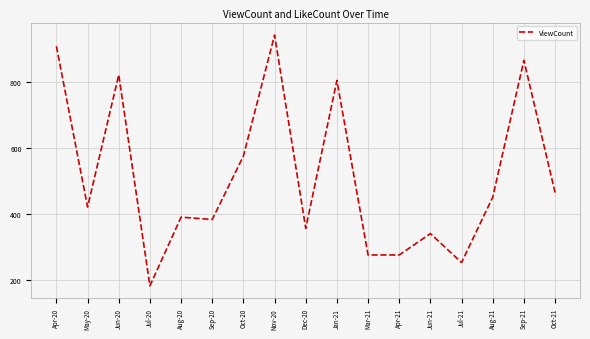

Reading right to left, what are all the values shown in this chart?

Oct-21=465	Sep-21=867	Aug-21=451	Jul-21=252	Jun-21=340	Apr-21=275	Mar-21=275	Jan-21=806	Dec-20=356	Nov-20=944	Oct-20=576	Sep-20=383	Aug-20=390	Jul-20=181	Jun-20=823	May-20=421	Apr-20=910